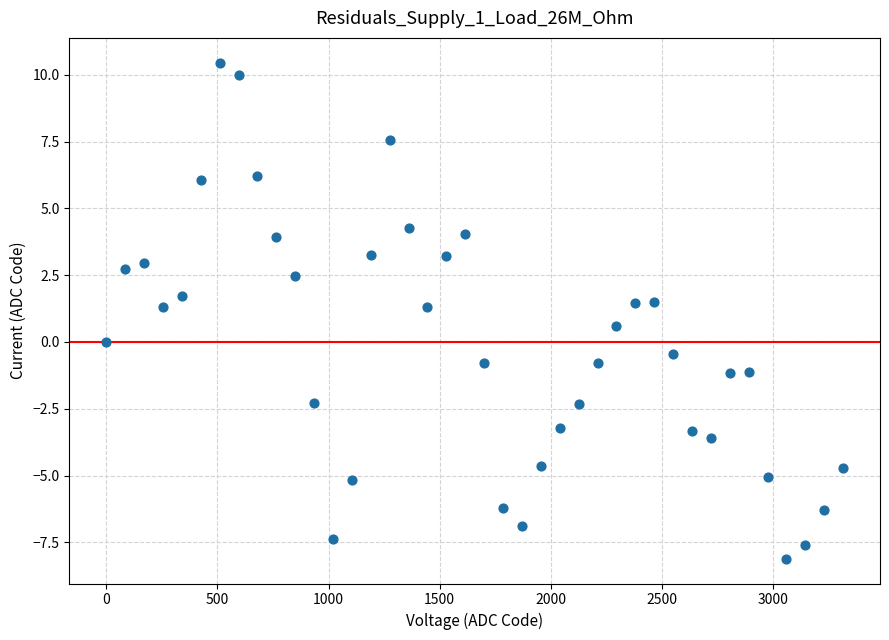

What is the range of Y values (max minus min)?

18.6